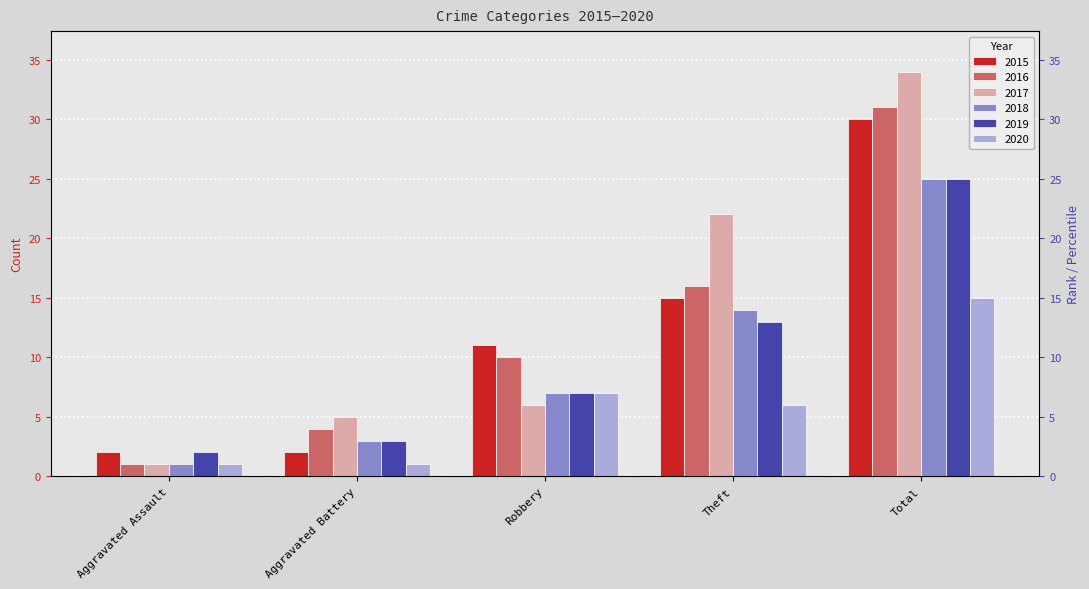

Between Aggravated Assault and Total, which series saw the biggest shift?

2017